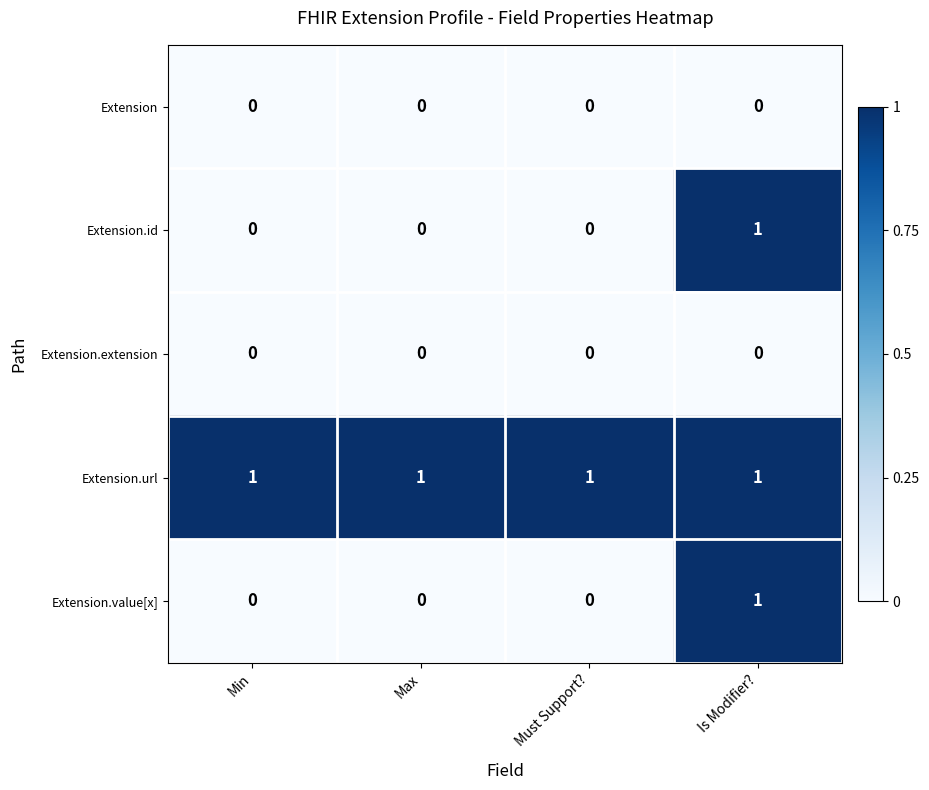

Count the number of data series in this chart.

5